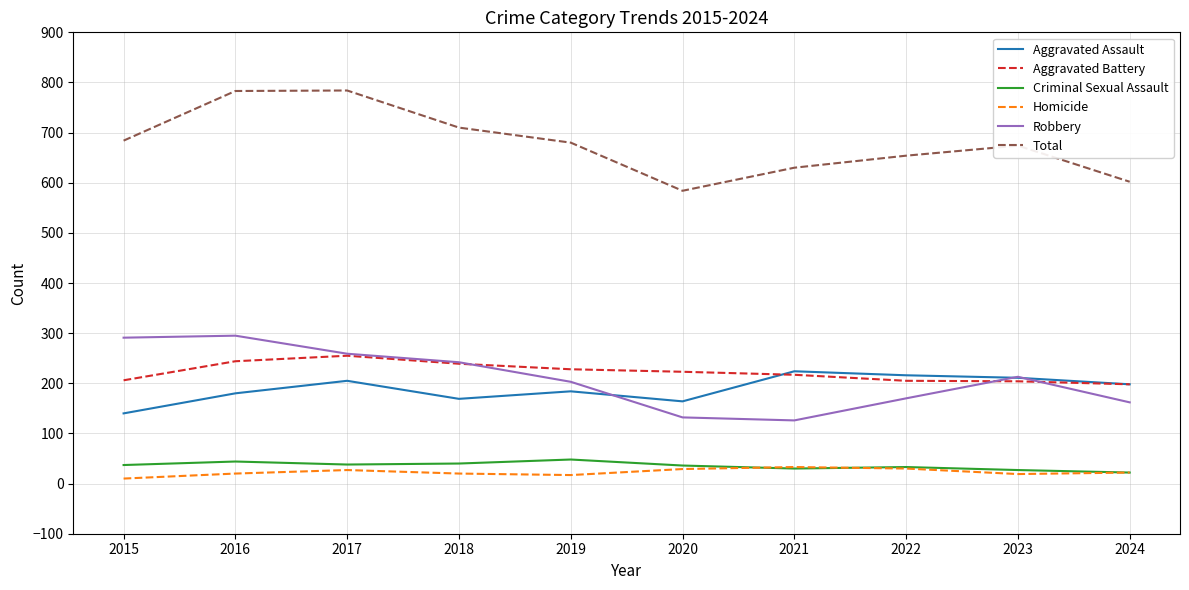

True or false: Total has a value of 602 at 2024.

True